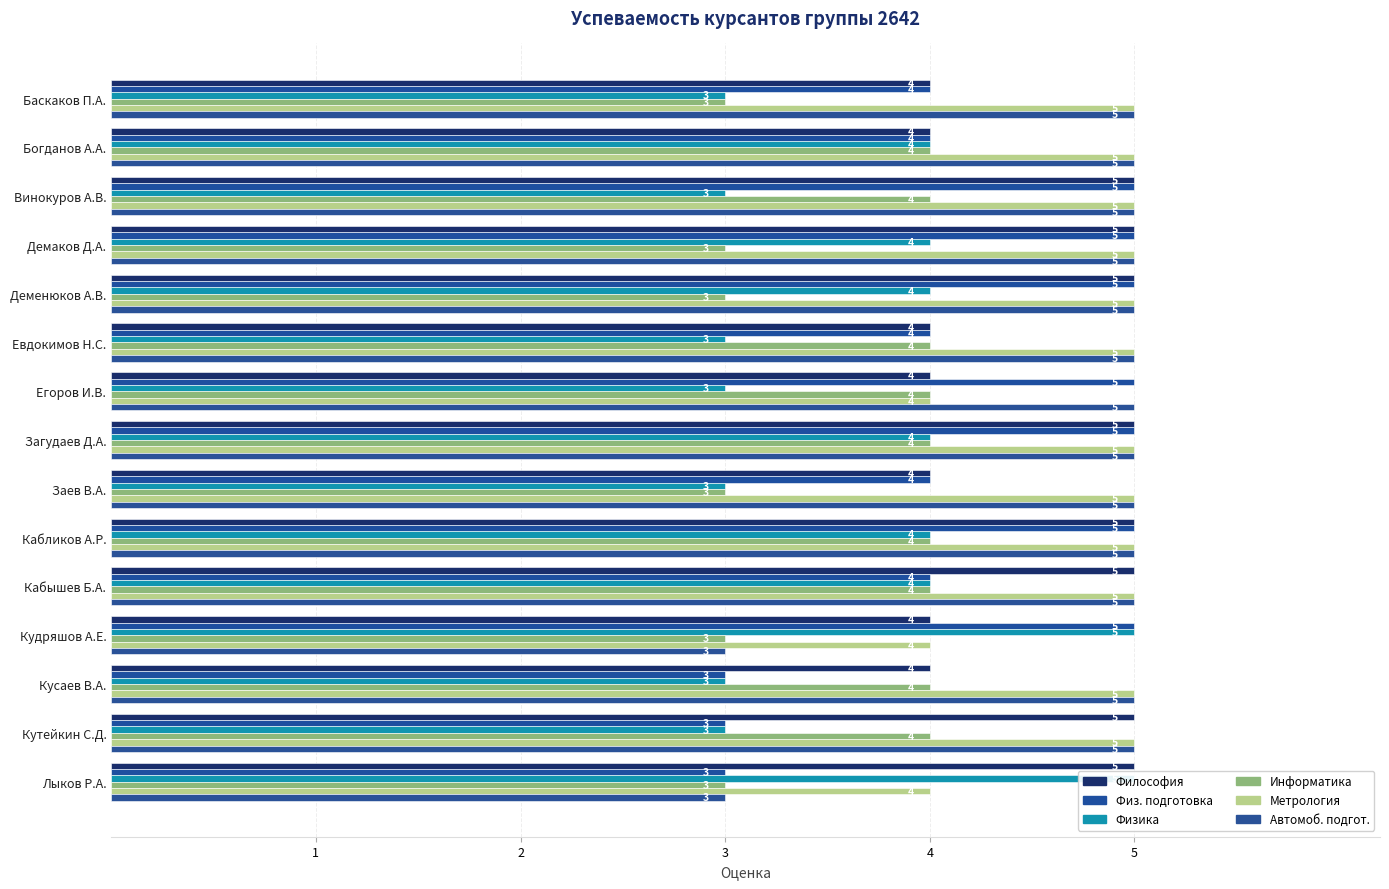

How many categories are shown in the chart?

15